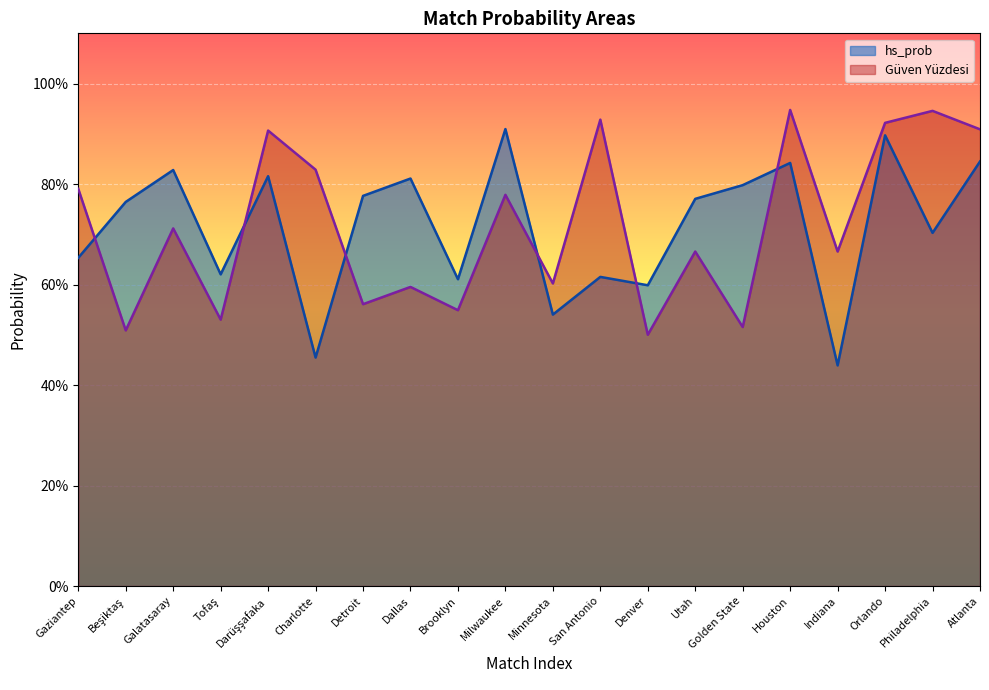

Count the hs_prob values in the range 0 to 1.

20